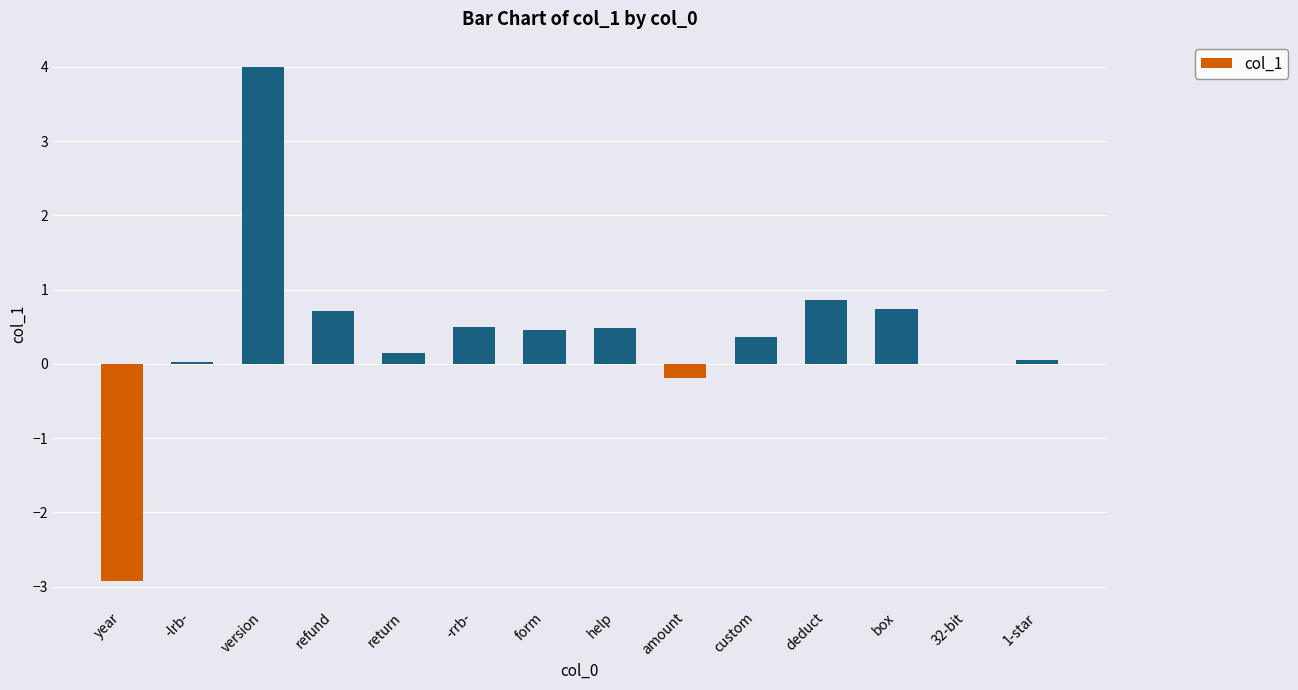

True or false: the data shows 0.4 at box.

False